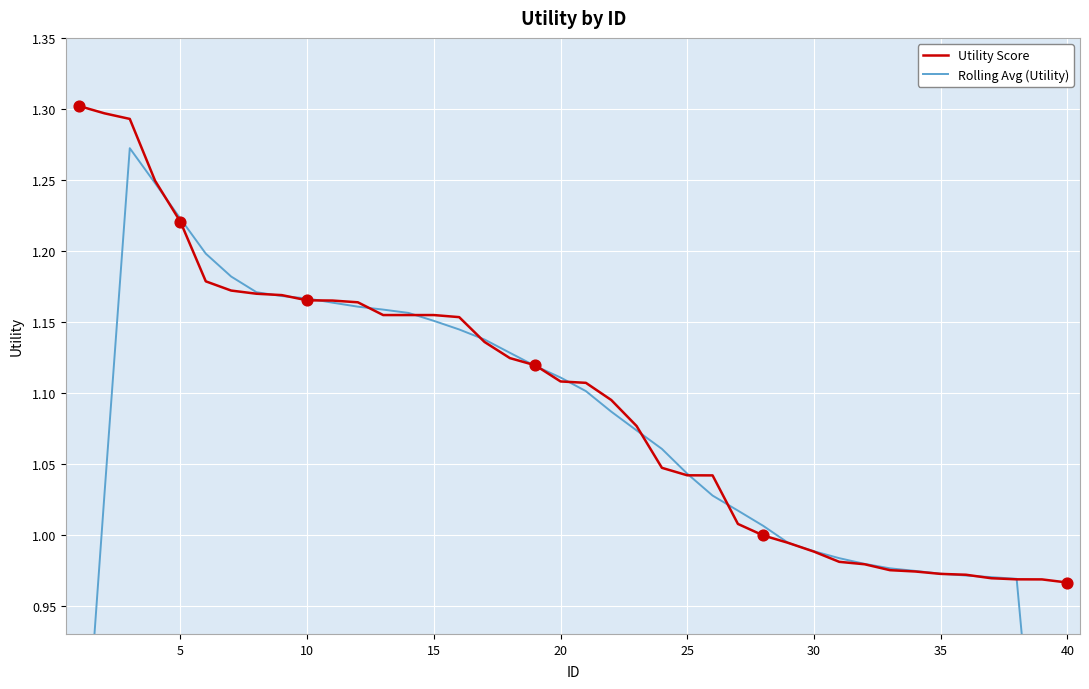

Is the value of Utility Score at 36 greater than the value of Rolling Avg (Utility) at 39?

Yes